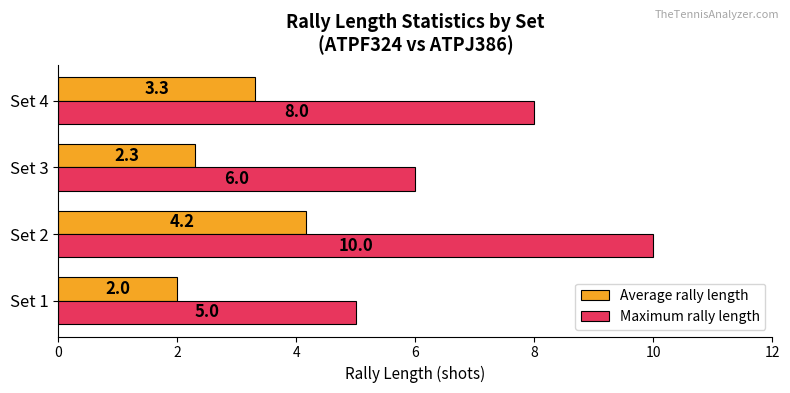

Count the number of categories in the chart.

4